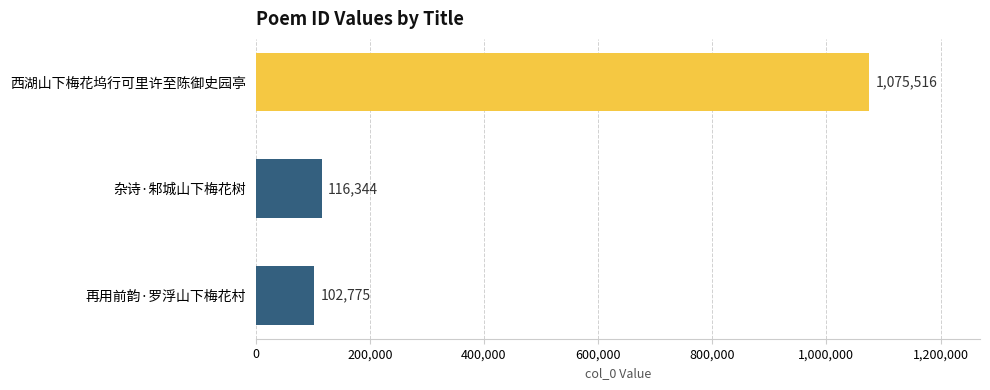

Between 再用前韵·罗浮山下梅花村 and 西湖山下梅花坞行可里许至陈御史园亭, which is larger?

西湖山下梅花坞行可里许至陈御史园亭